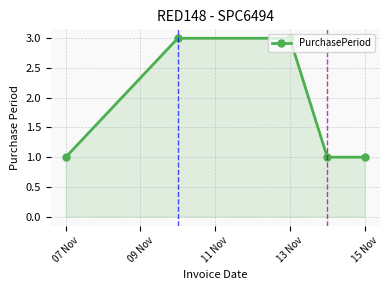

True or false: the data has more than 1 interior local peaks.

False